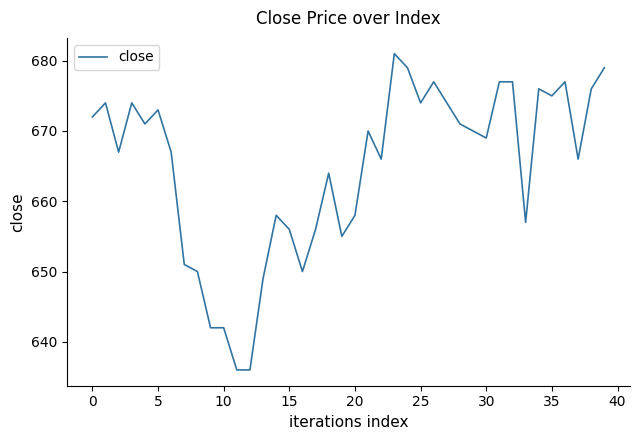

What is the difference between the maximum and minimum values?

45